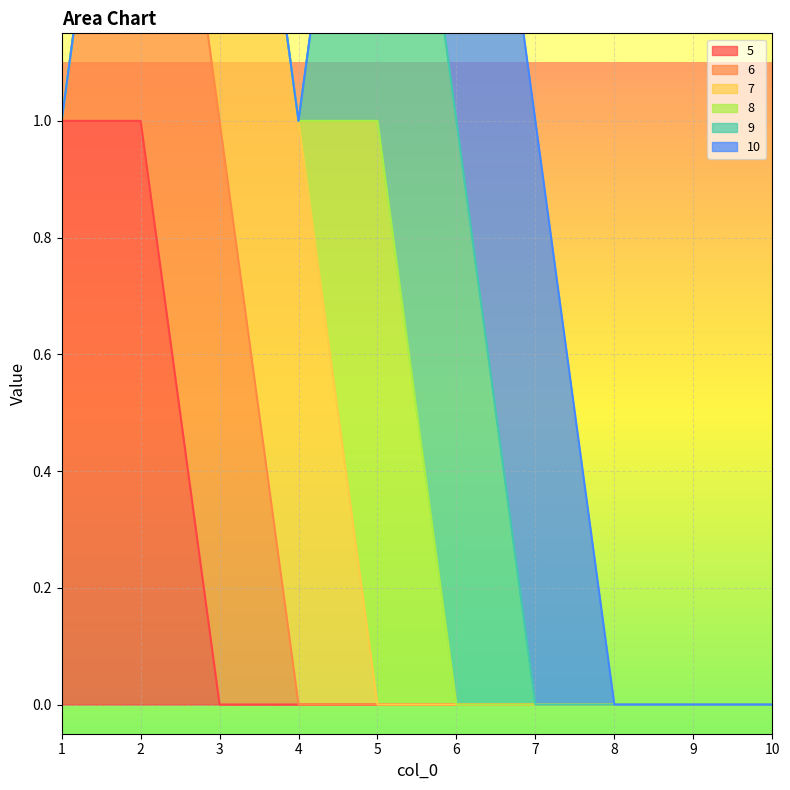

What is the total value across all series at 3?

2